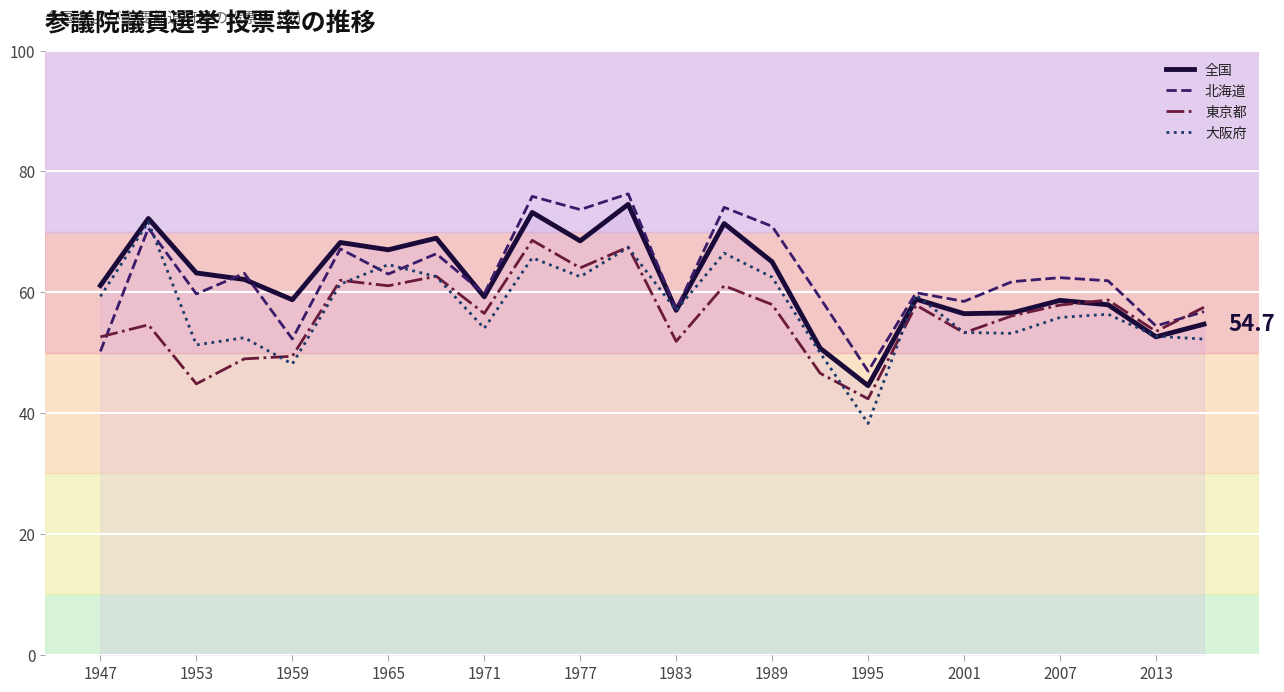

What is the highest value of the 東京都 series?

68.6